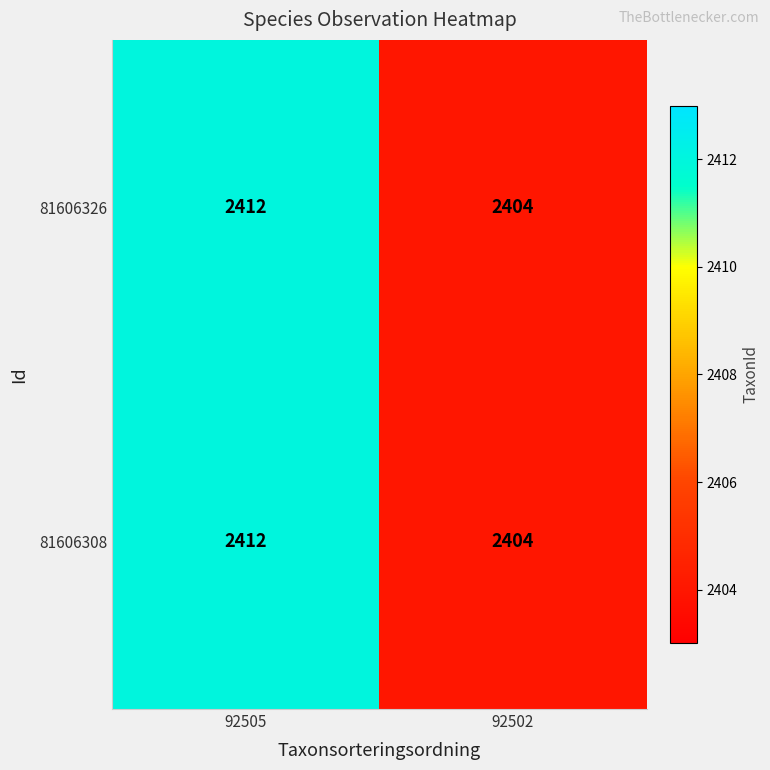

Read the 81606308 value at 92505.

2412